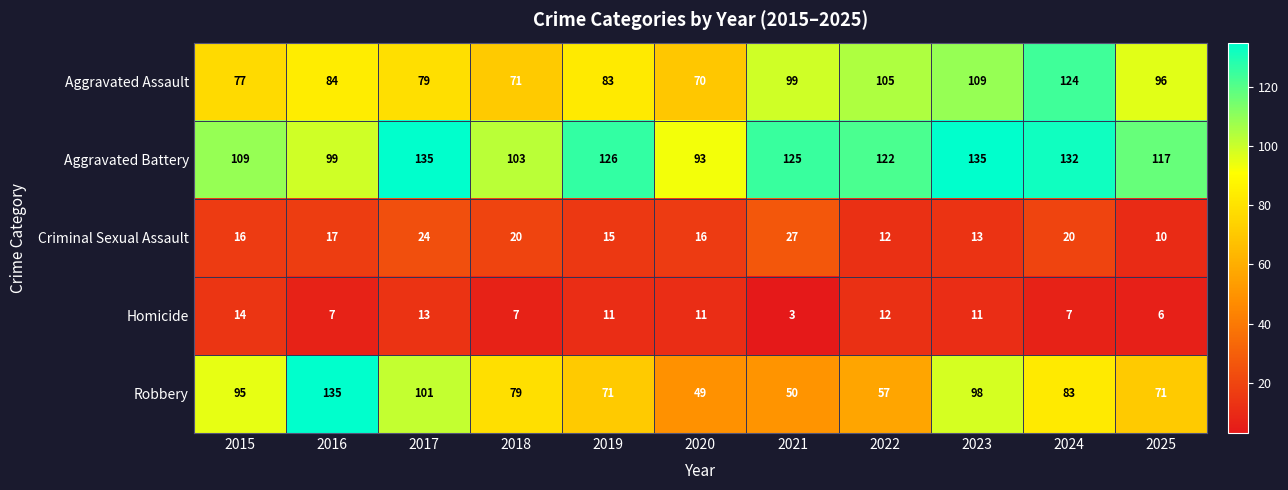

How many data points does each series have?

11